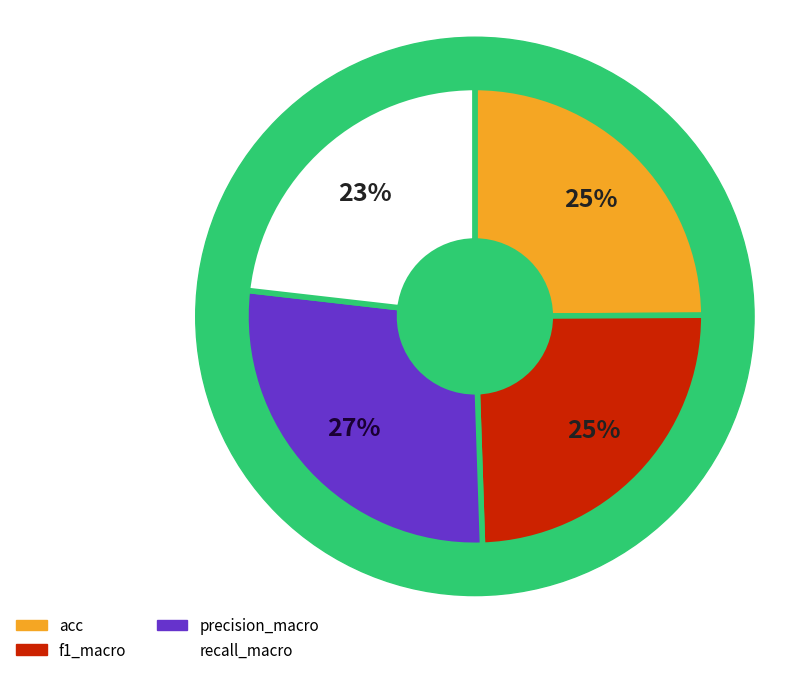

The precision_macro slice represents 27% of the pie. True or false?

True